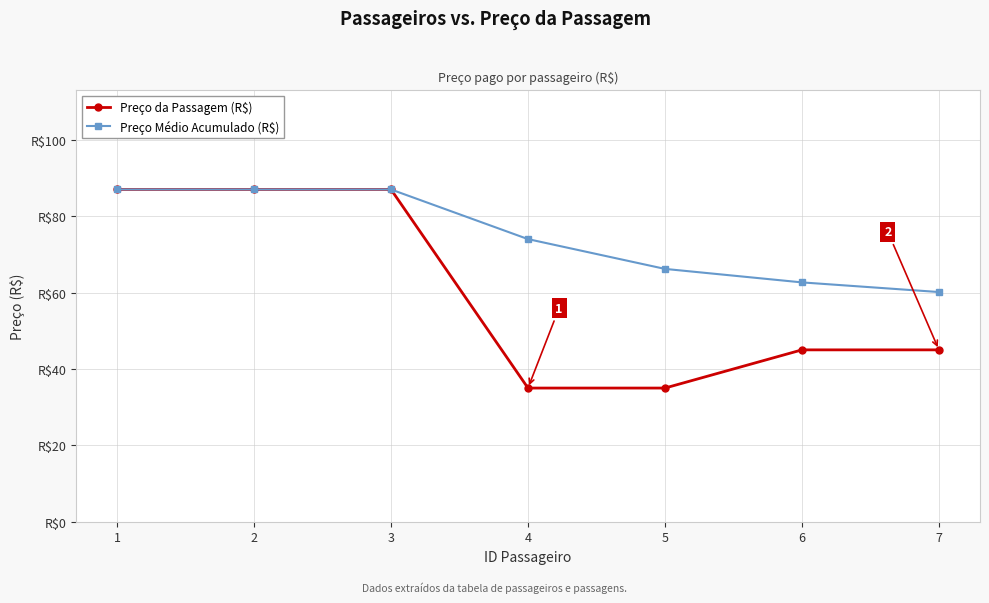

Is this an area chart (filled region under the line)?

No